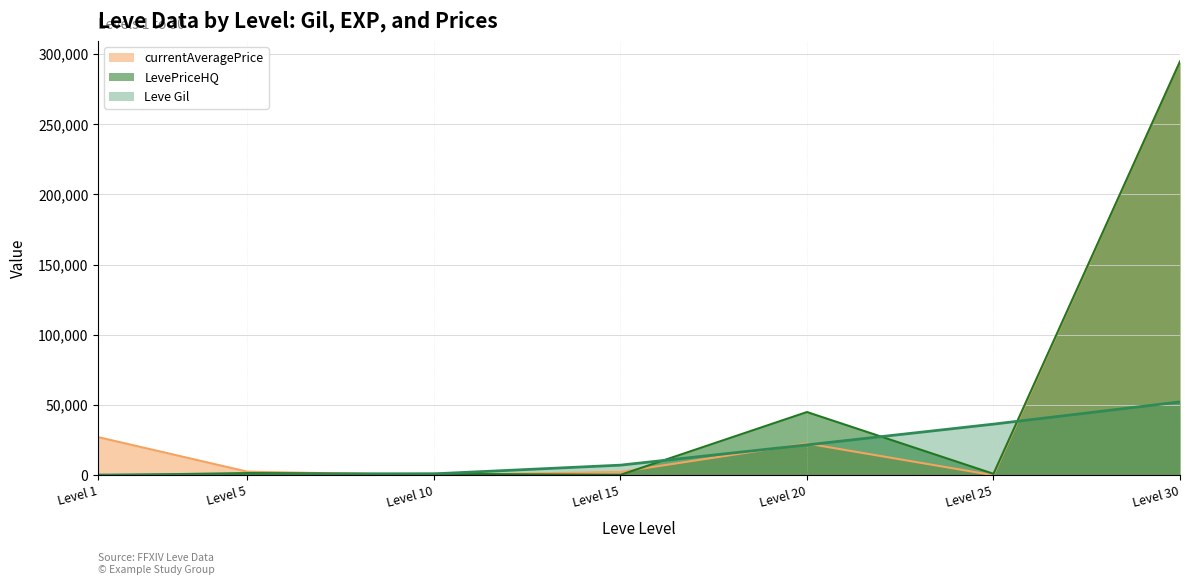

True or false: currentAveragePrice has a value of 0.0 at Level 10.

True